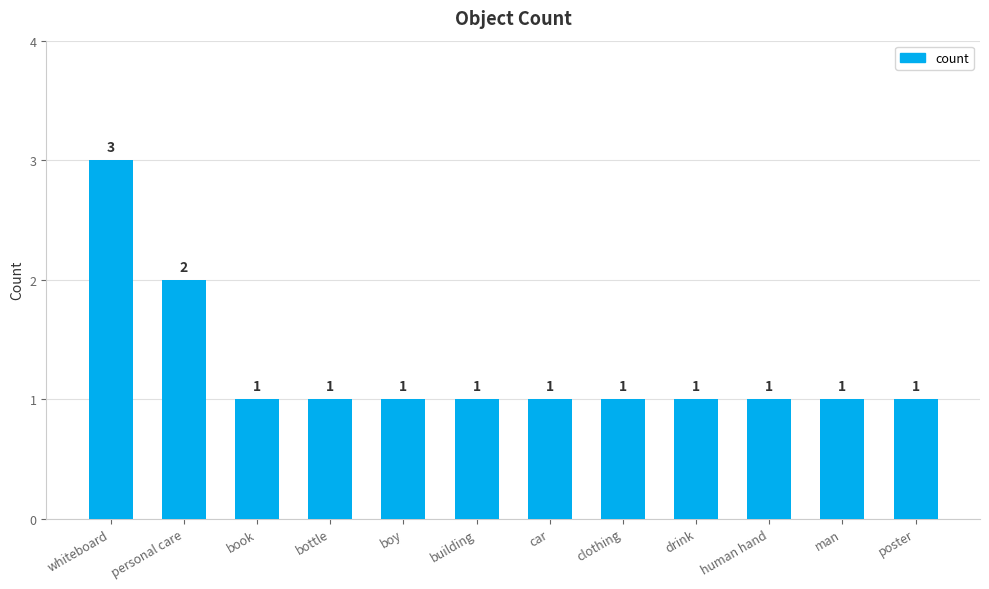

At which label is the value closest to 2?

personal care